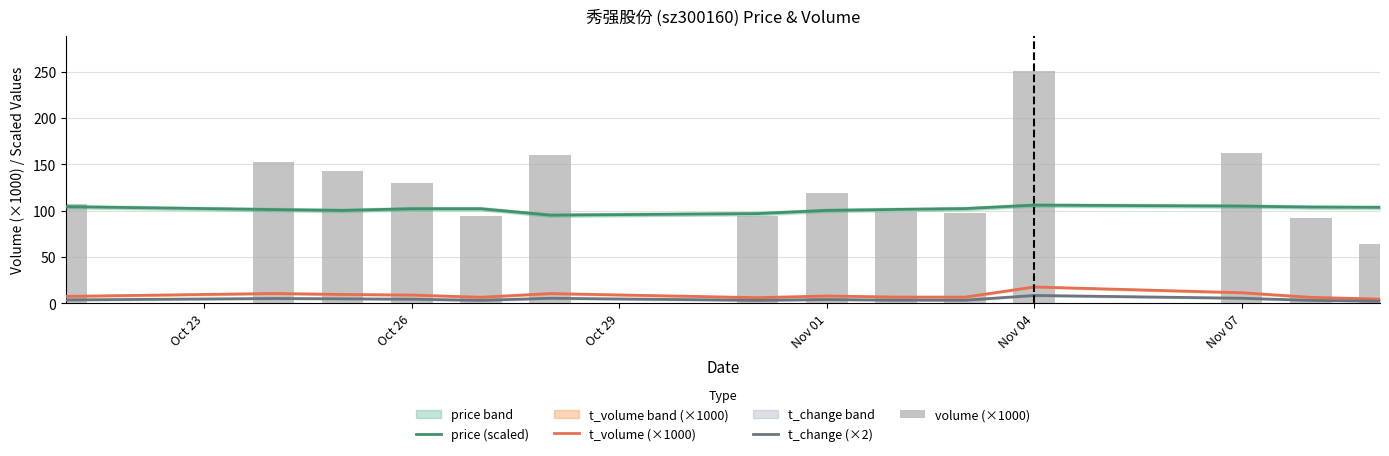

Is it true that t_volume (×1000) equals 9.6 at 6?

False